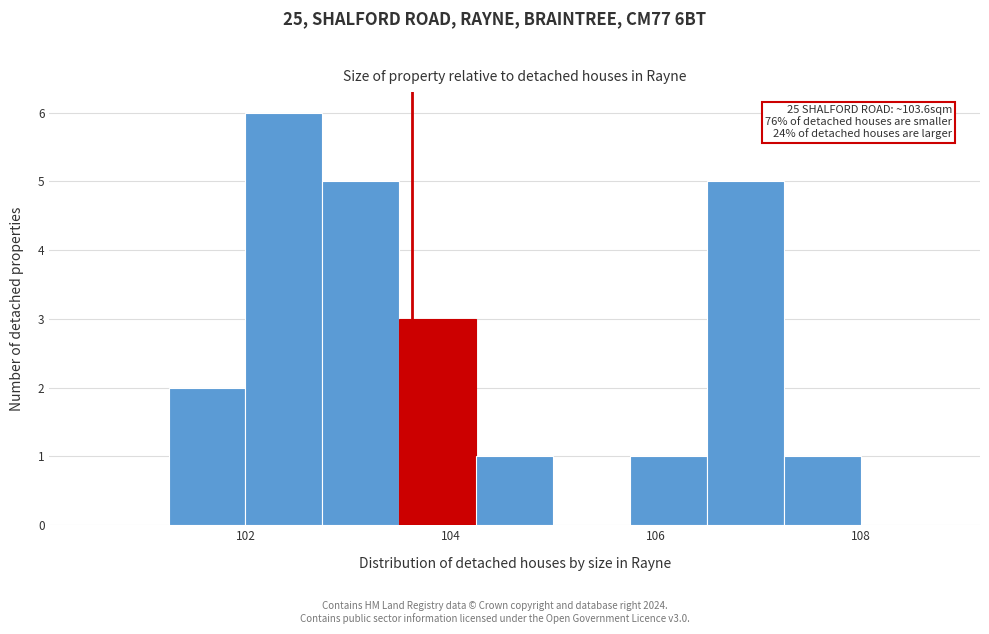

Around what value on the x-axis is the tallest bar? Give the approximate position of its centre, as read against the axis.

102.4